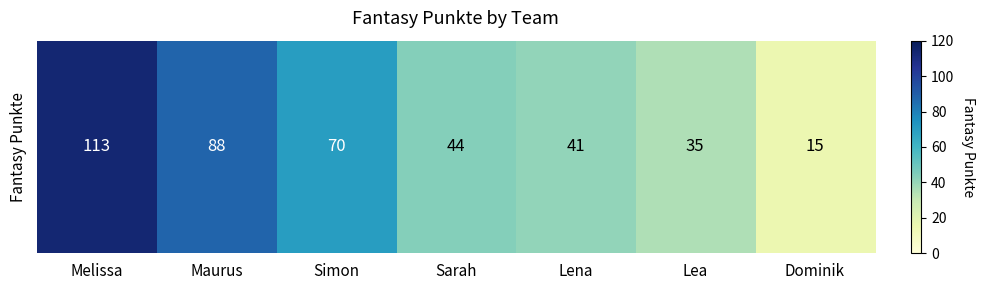

Reading left to right, transcribe all the data shown in this chart.

113	88	70	44	41	35	15